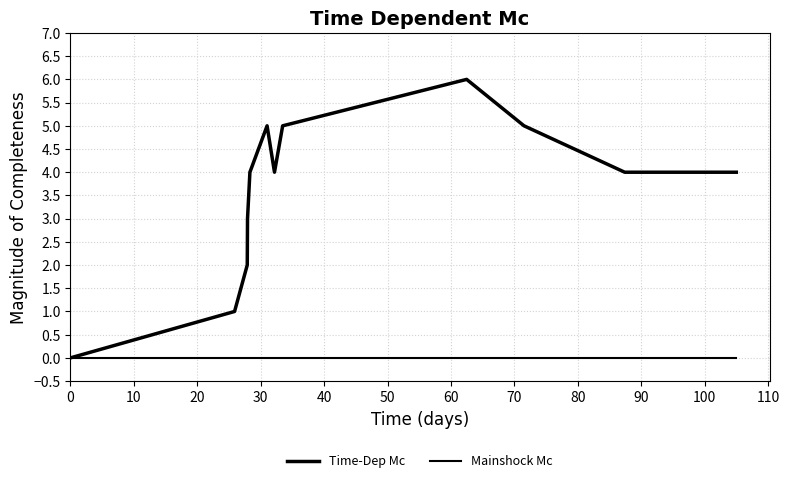

How many lines are shown in the chart?

2